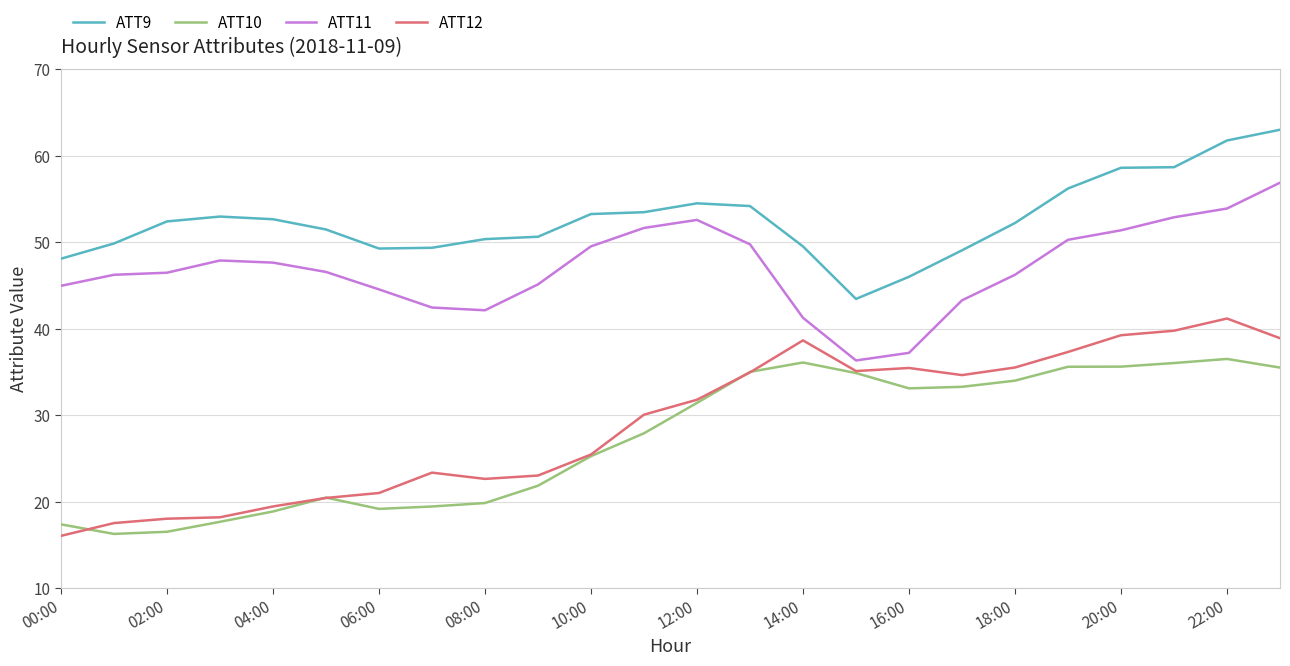

Which series has the widest spread of values?

ATT12